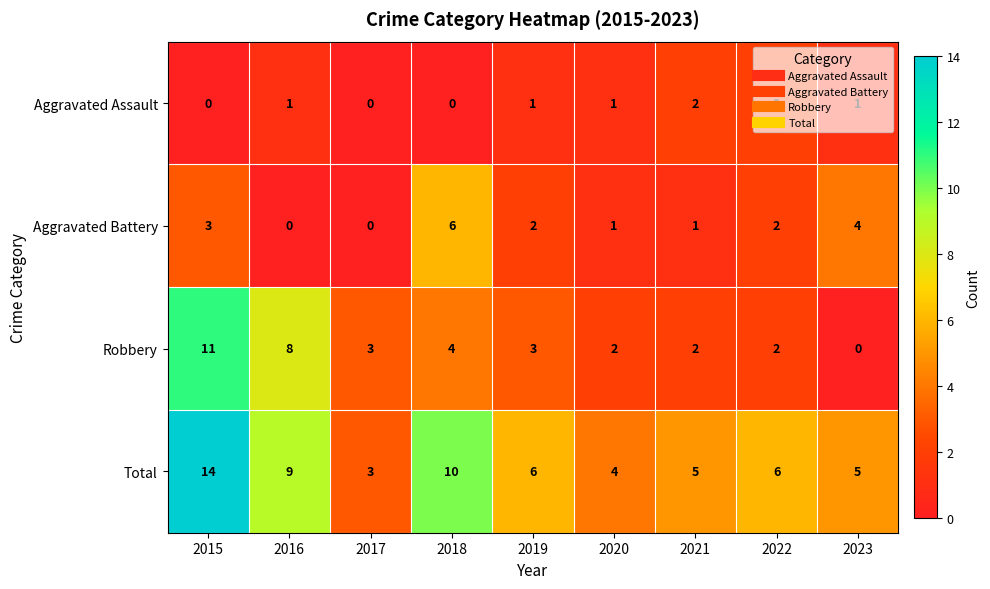

Which series has the largest total across all categories?

Total